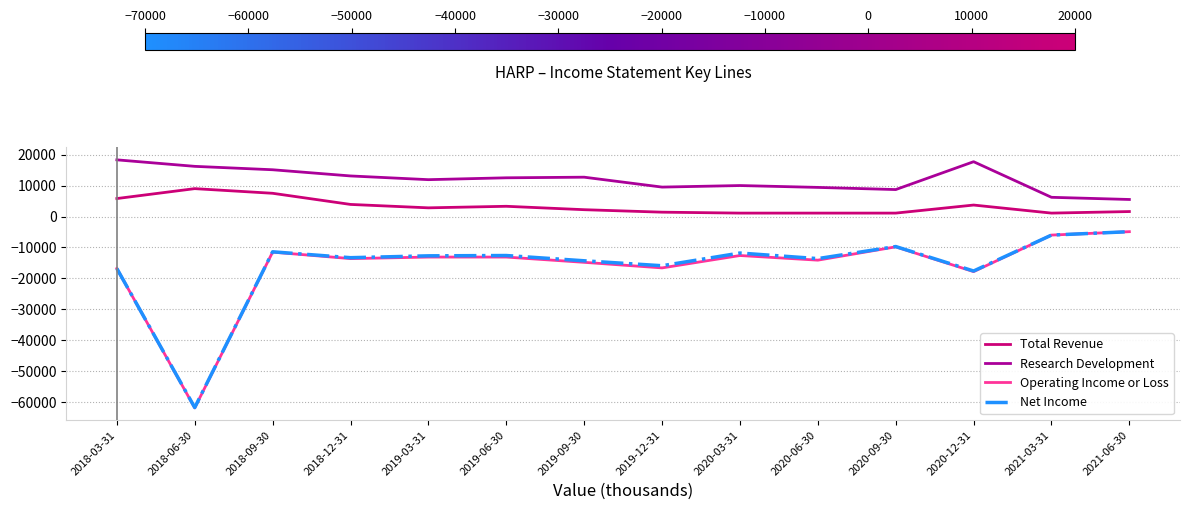

At which category does Net Income reach its first local valley?

2018-06-30